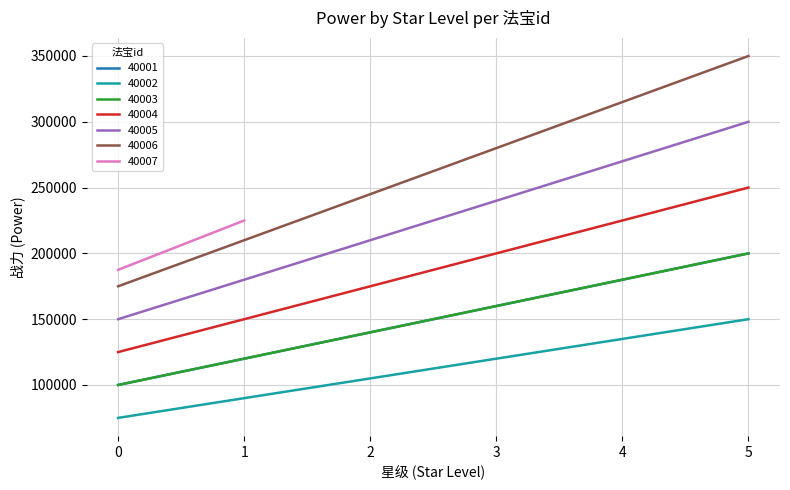

At 4, list the series in order from largest to smallest.

40006, 40005, 40004, 40001, 40003, 40002